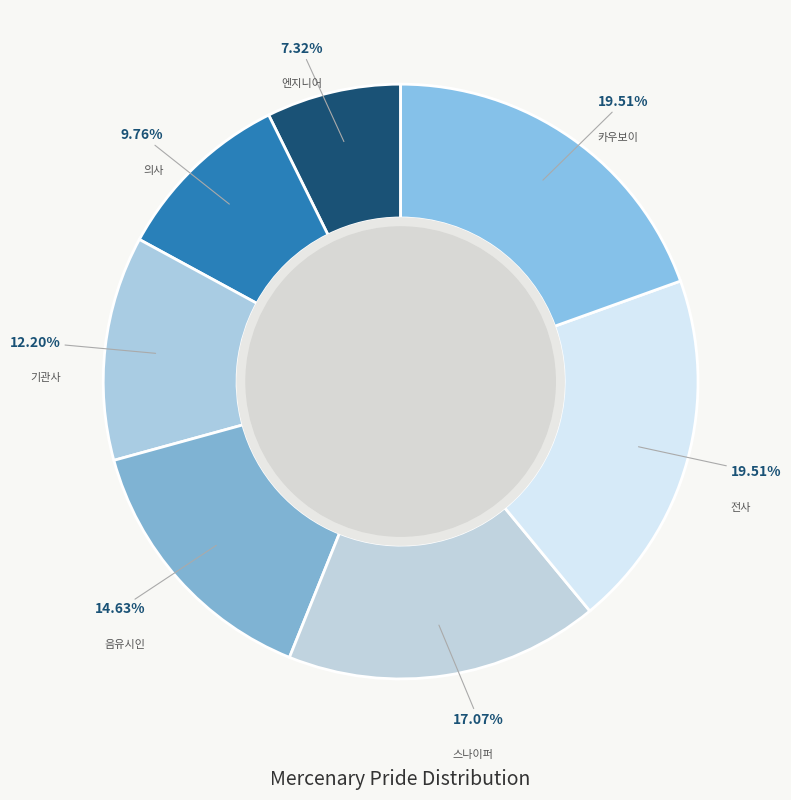

How much of the chart is everything except 카우보이?

80.5%